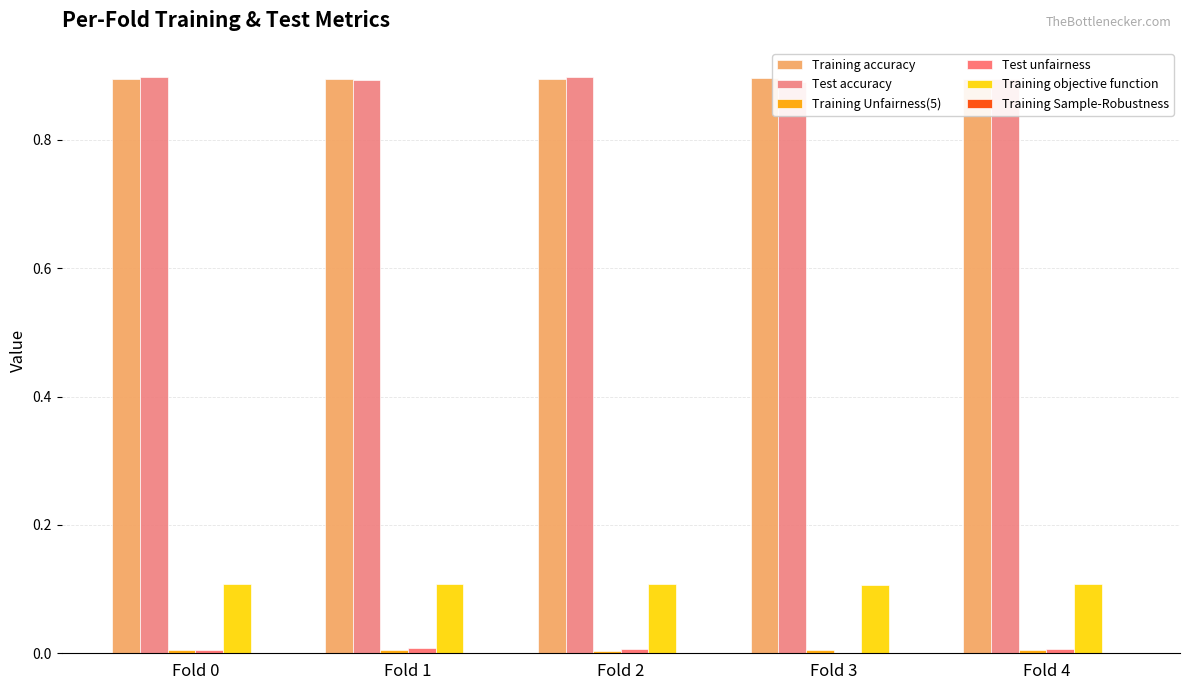

Which series changed the most between Fold 0 and Fold 4?

Test accuracy